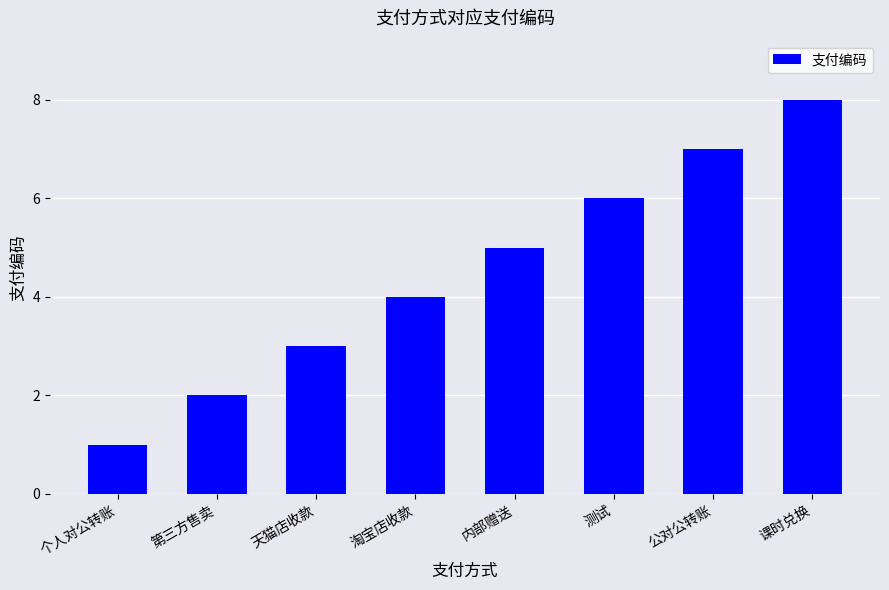

Rank the categories by value from lowest to highest.

个人对公转账, 第三方售卖, 天猫店收款, 淘宝店收款, 内部赠送, 测试, 公对公转账, 课时兑换